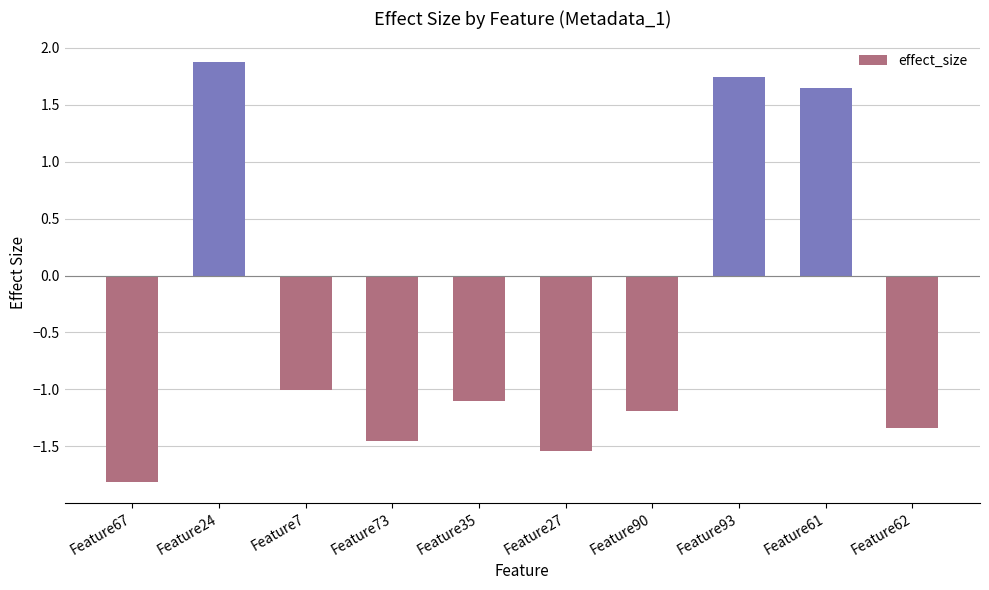

What is the sum of the values at Feature7 and Feature90?

-2.2